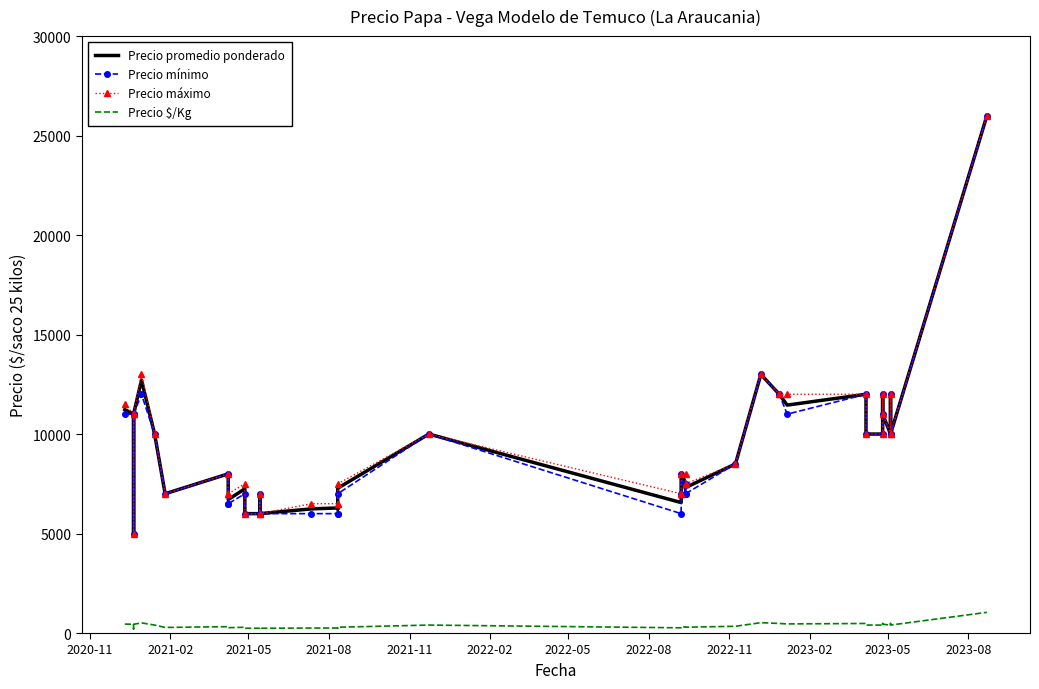

How many data points in Precio promedio ponderado are above 8500?

19